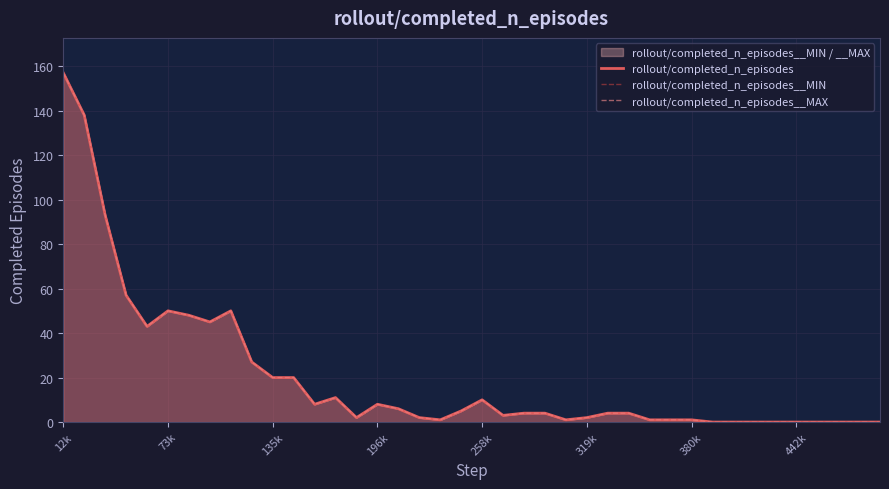

True or false: rollout/completed_n_episodes__MAX and rollout/completed_n_episodes cross at least once.

False